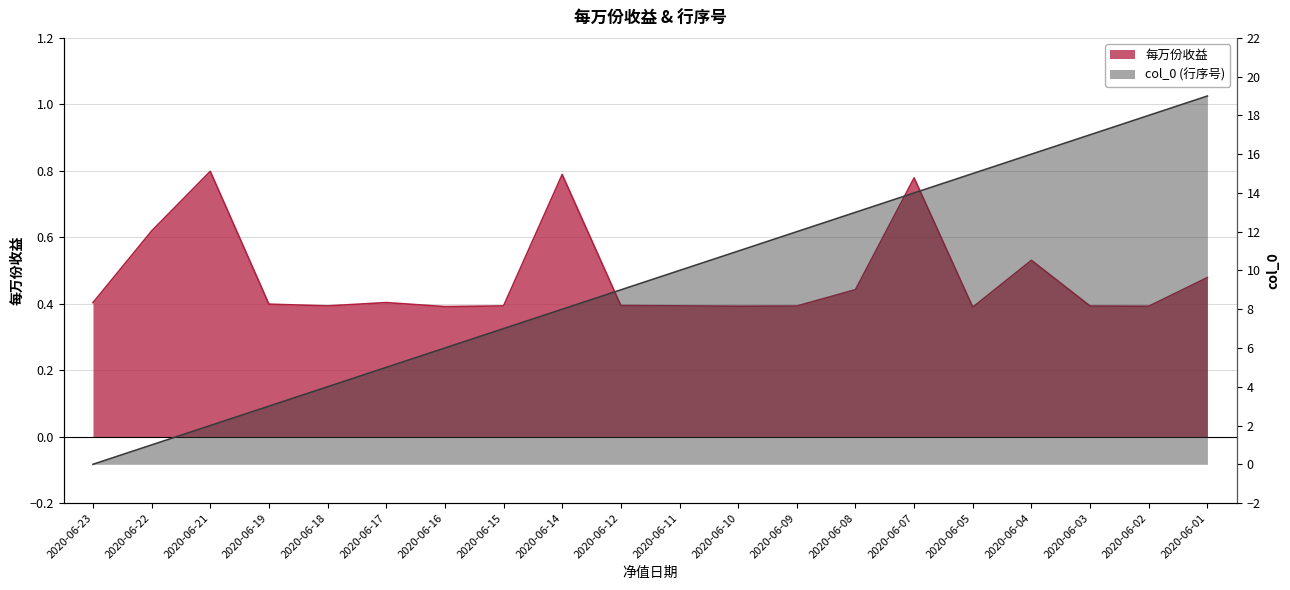

Which label corresponds to the largest value in the chart?

2020-06-01